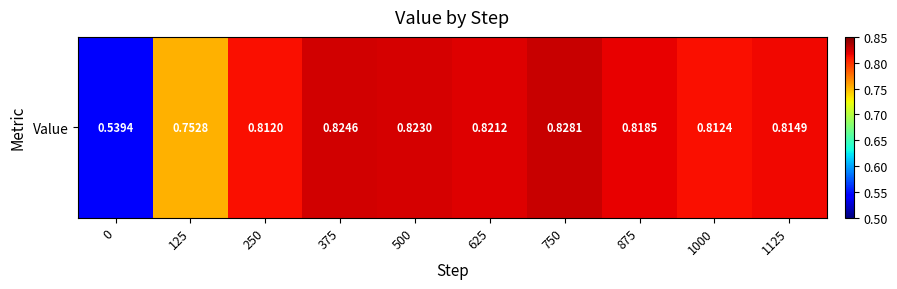

What is the difference between the maximum and second lowest values?

0.1